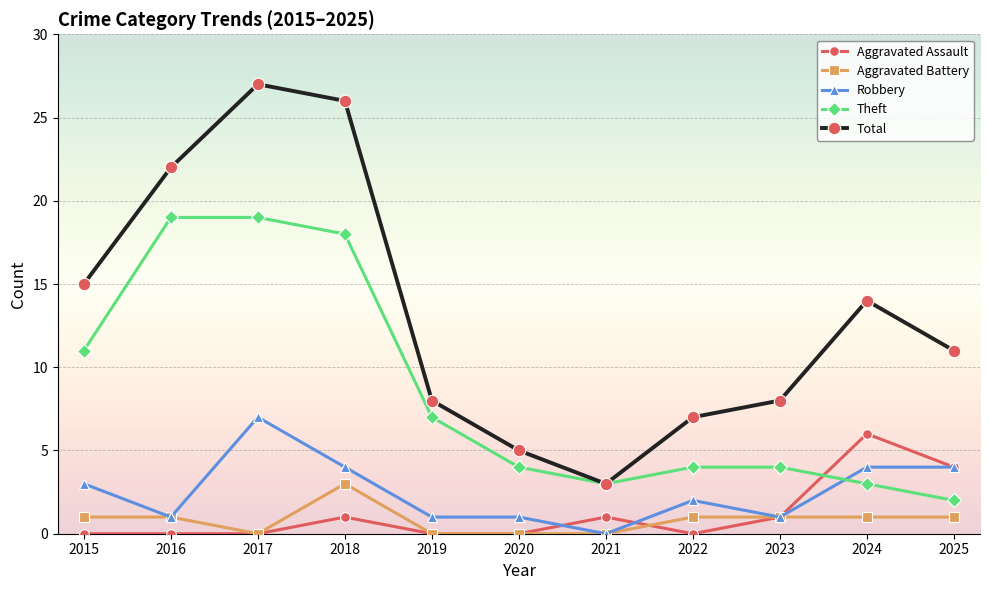

At which label does Robbery reach its peak?

2017